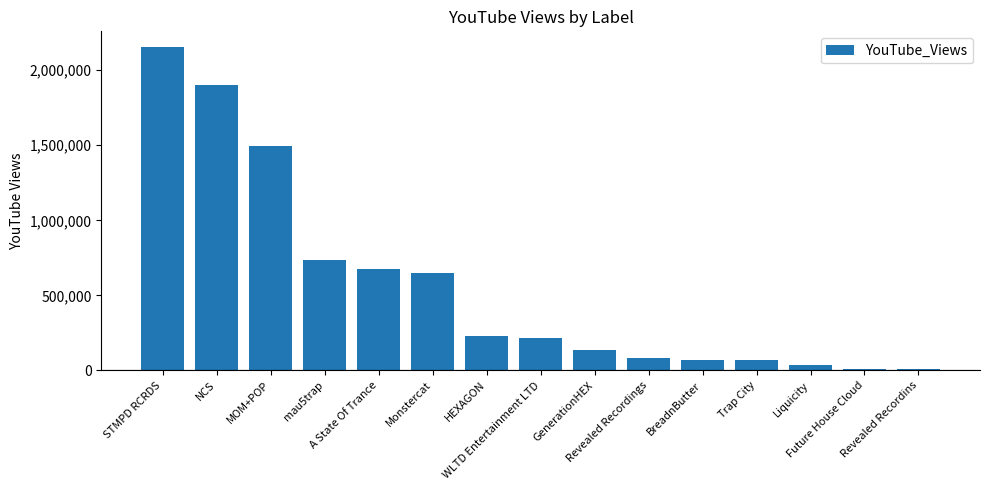

What is the difference between the maximum and minimum values?

2141962